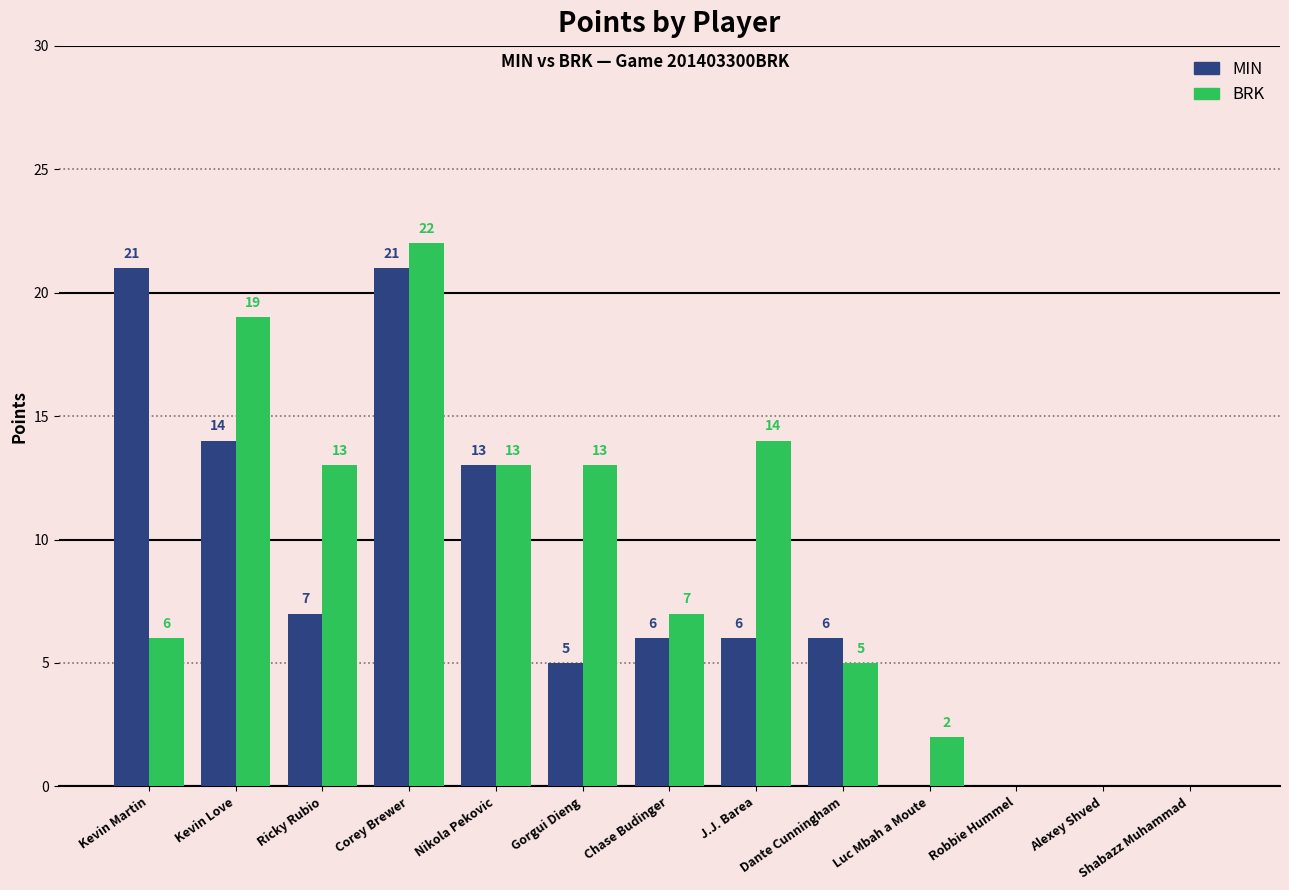

What is the highest value of the BRK series?

22